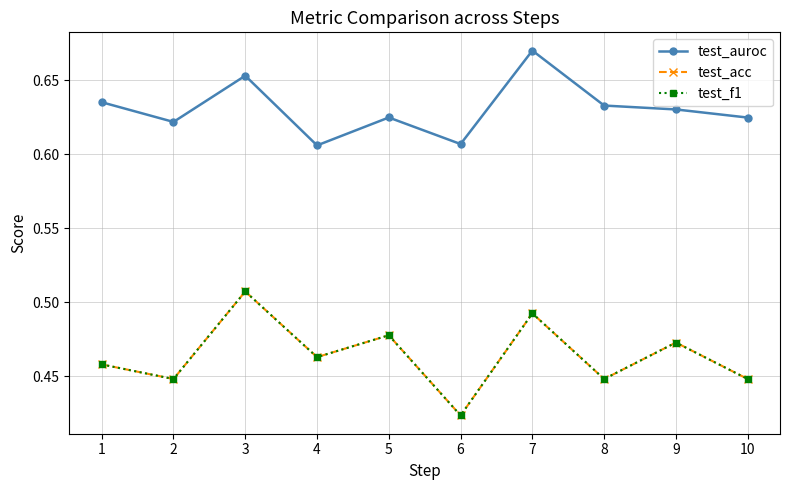

Reading left to right, extract all data points from this chart.

test_auroc: 0.6	0.6	0.7	0.6	0.6	0.6	0.7	0.6	0.6	0.6
test_acc: 0.5	0.4	0.5	0.5	0.5	0.4	0.5	0.4	0.5	0.4
test_f1: 0.5	0.4	0.5	0.5	0.5	0.4	0.5	0.4	0.5	0.4